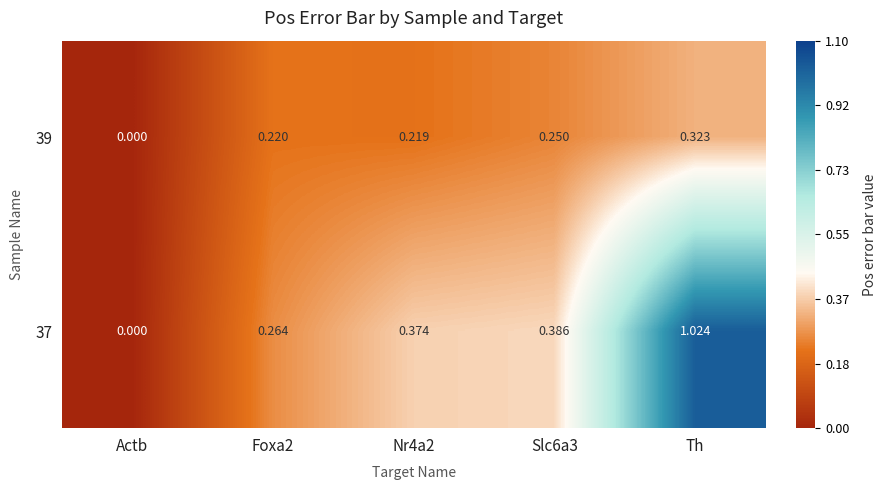

Which series has the largest total across all categories?

37